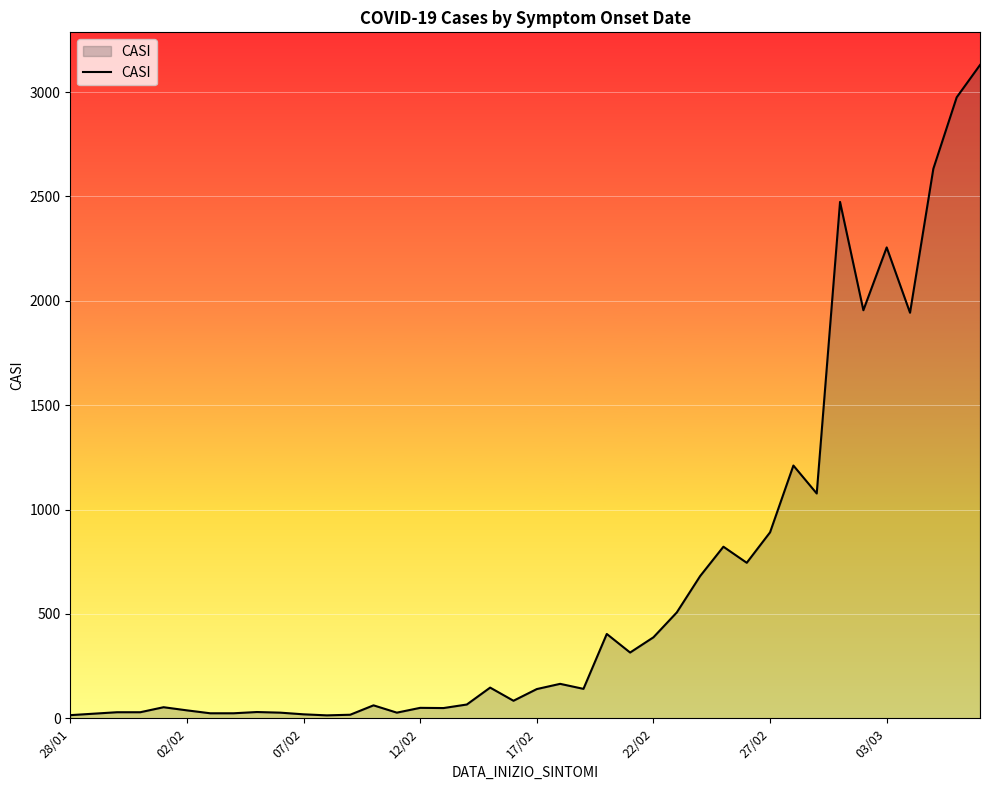

What is the smallest value displayed?

14